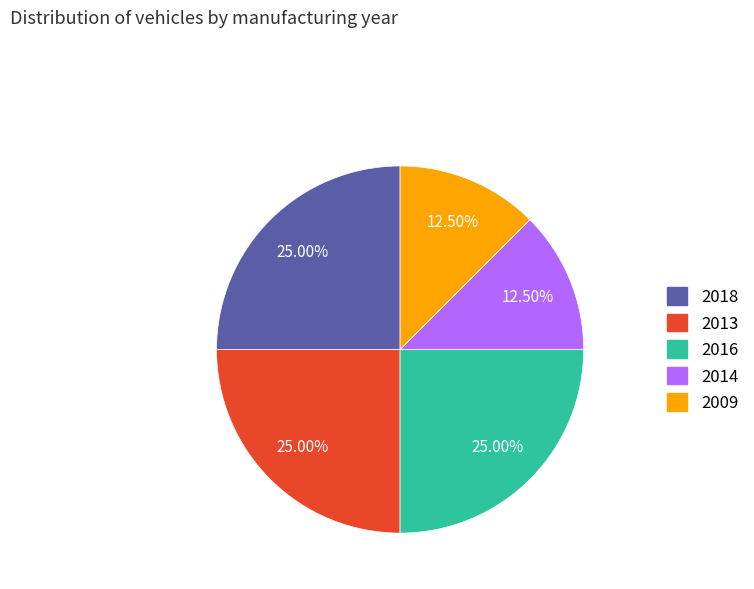

Is it true that 2014 is 6% of the pie?

False